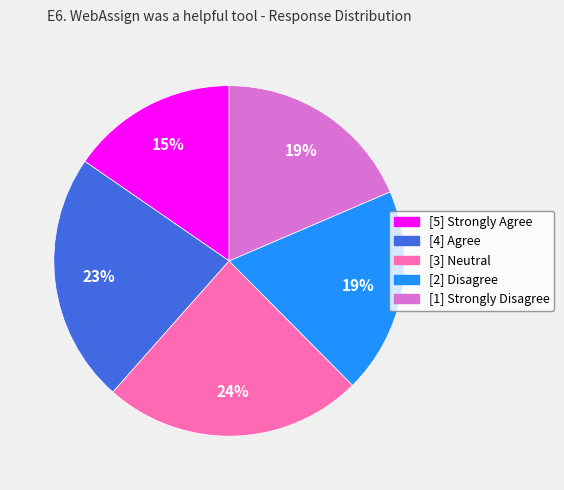

What percentage is the [4] Agree slice, to the nearest percent?

23%